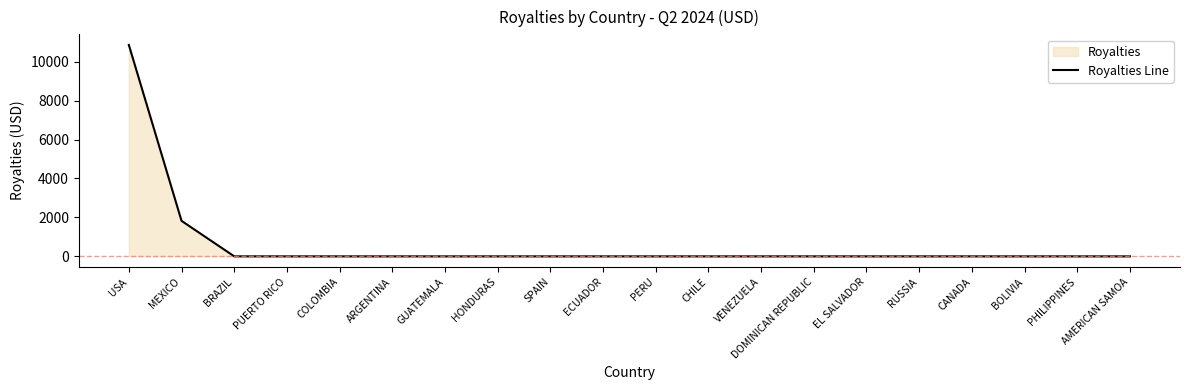

What position from the left is PUERTO RICO?

4